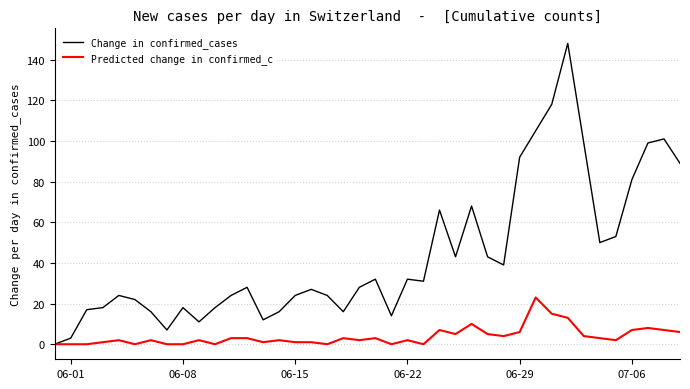

What is the maximum value for Predicted change in confirmed_c?

23